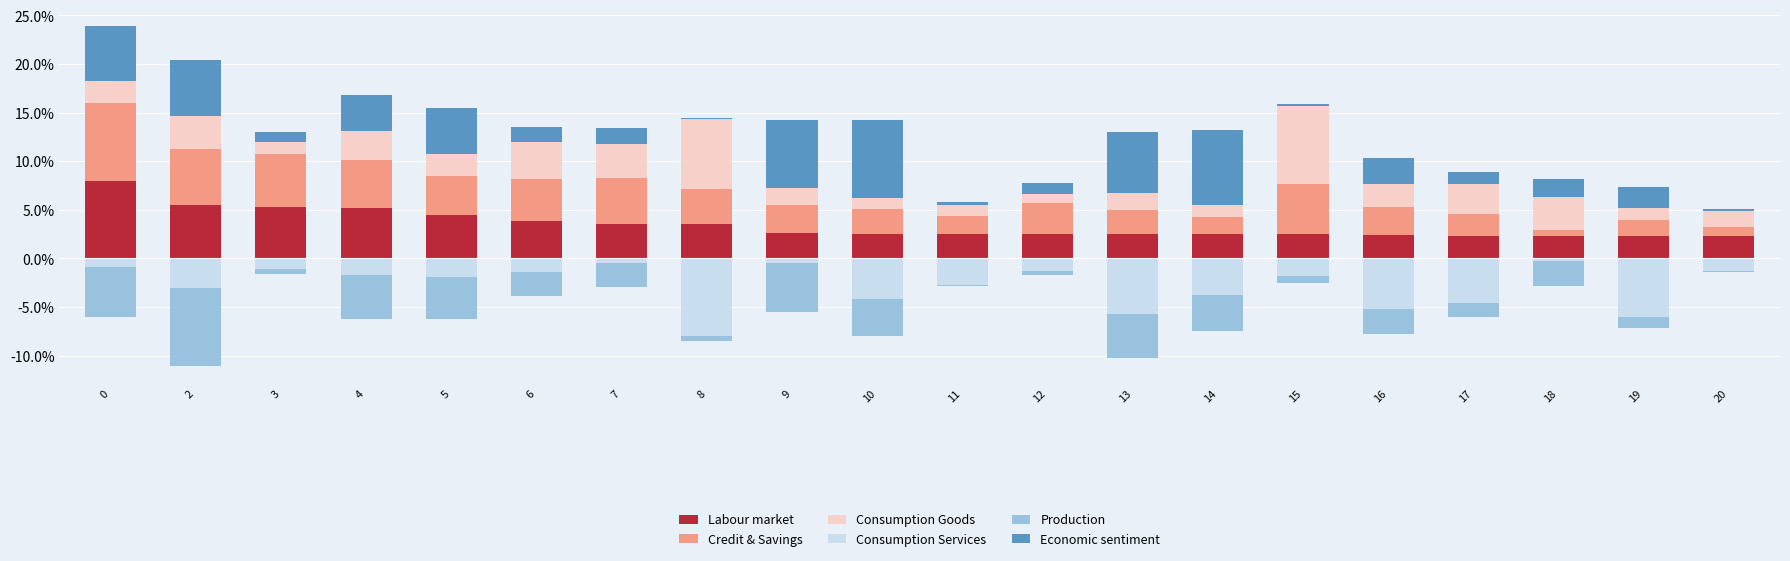

What are all the series names shown in the legend?

Labour market, Credit & Savings, Consumption Goods, Economic sentiment, Consumption Services, Production